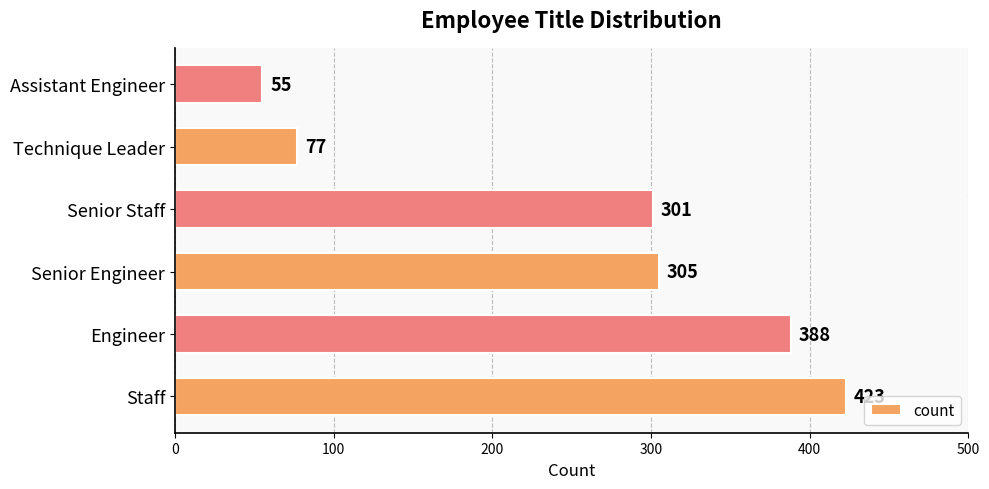

At which label is the value closest to 239?

Senior Staff